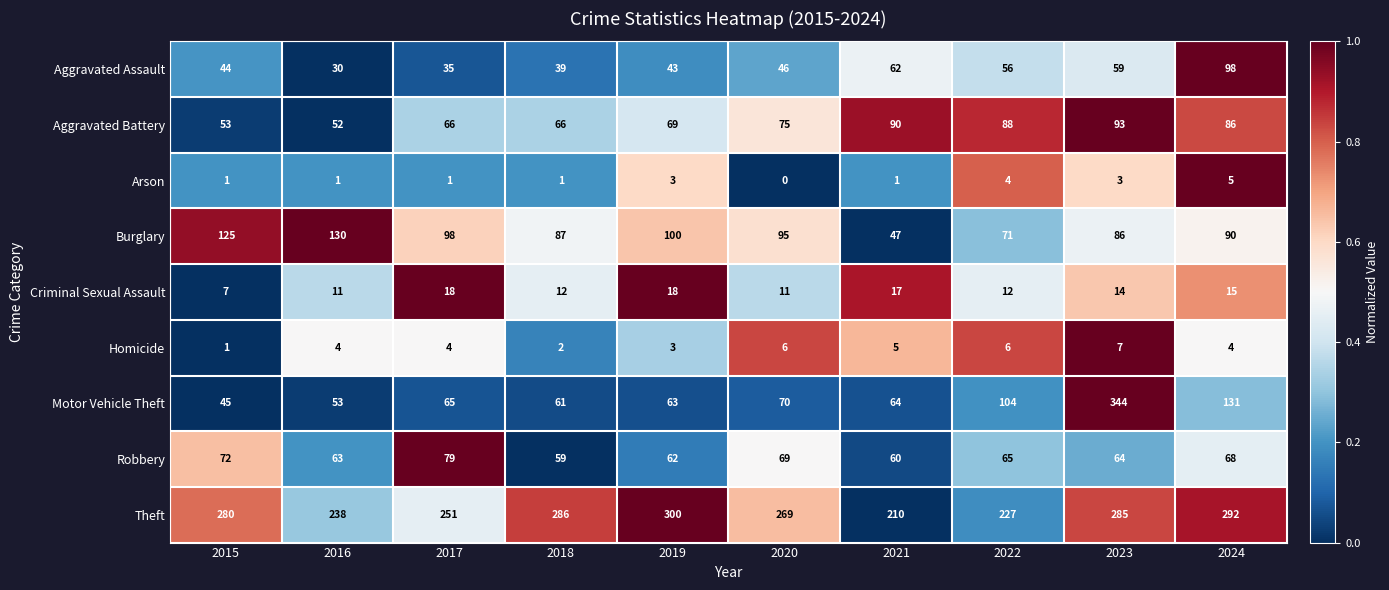

Which series has the widest spread of values?

Motor Vehicle Theft